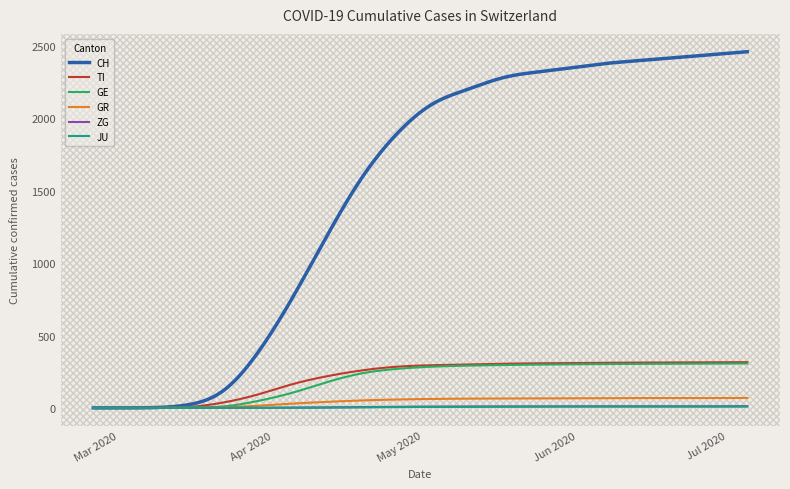

Which series has the largest total across all categories?

CH